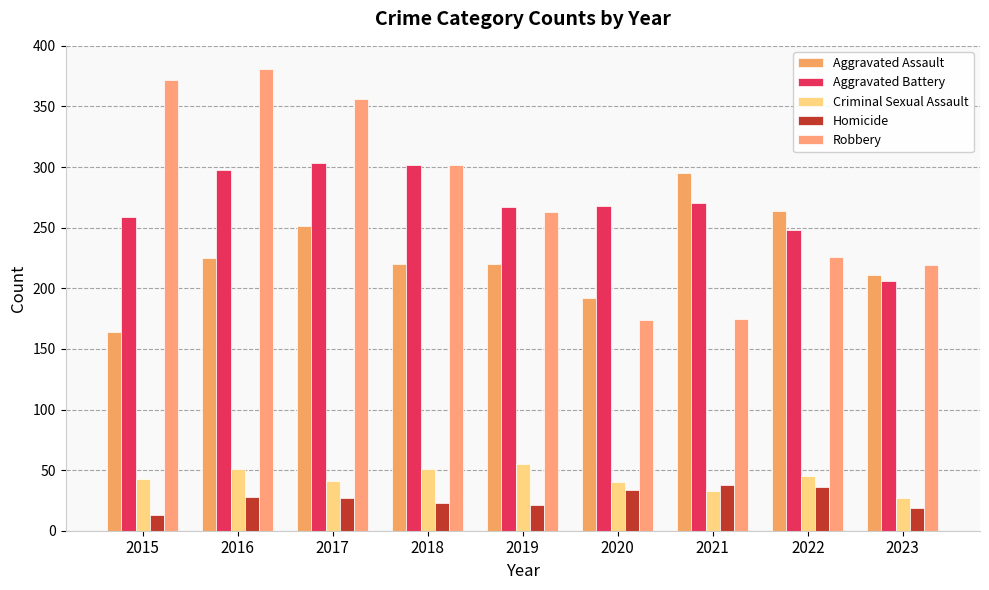

How many groups of bars are there?

9